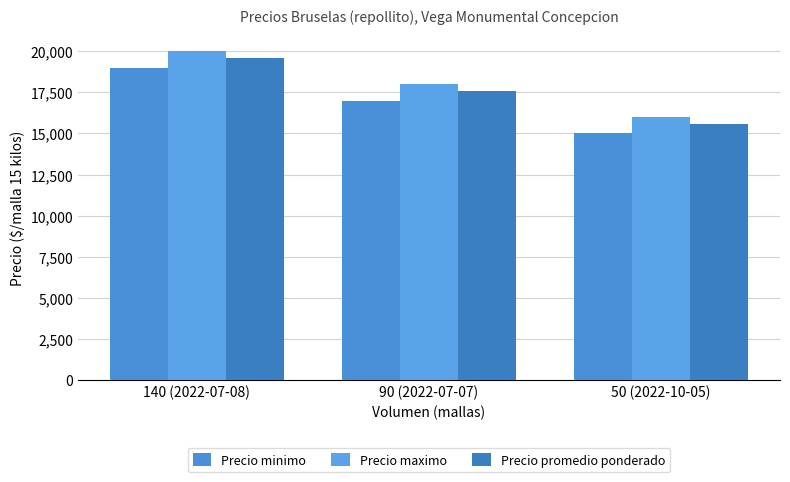

What is the greatest value displayed?

20000